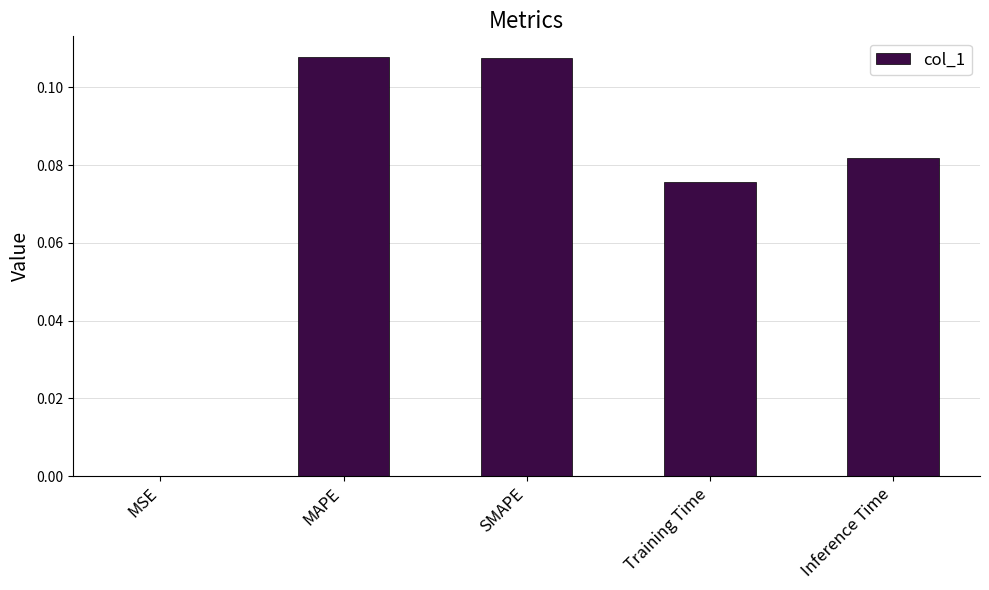

The value at SMAPE is 0.2. True or false?

False